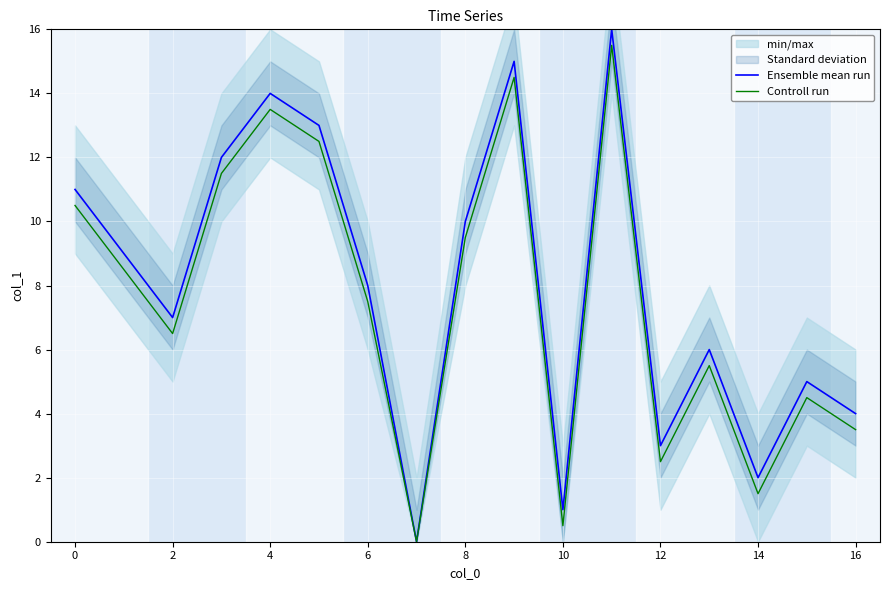

At which label is Ensemble mean run closest to 8?

6